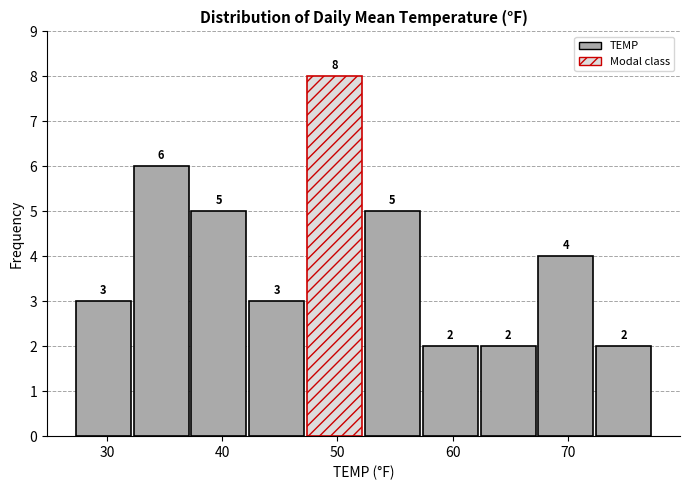

How tall is the bar that spans 62 to 67 on the x-axis? The bar edges are not printed on the chart, so give them approximately, as read against the axis.

2